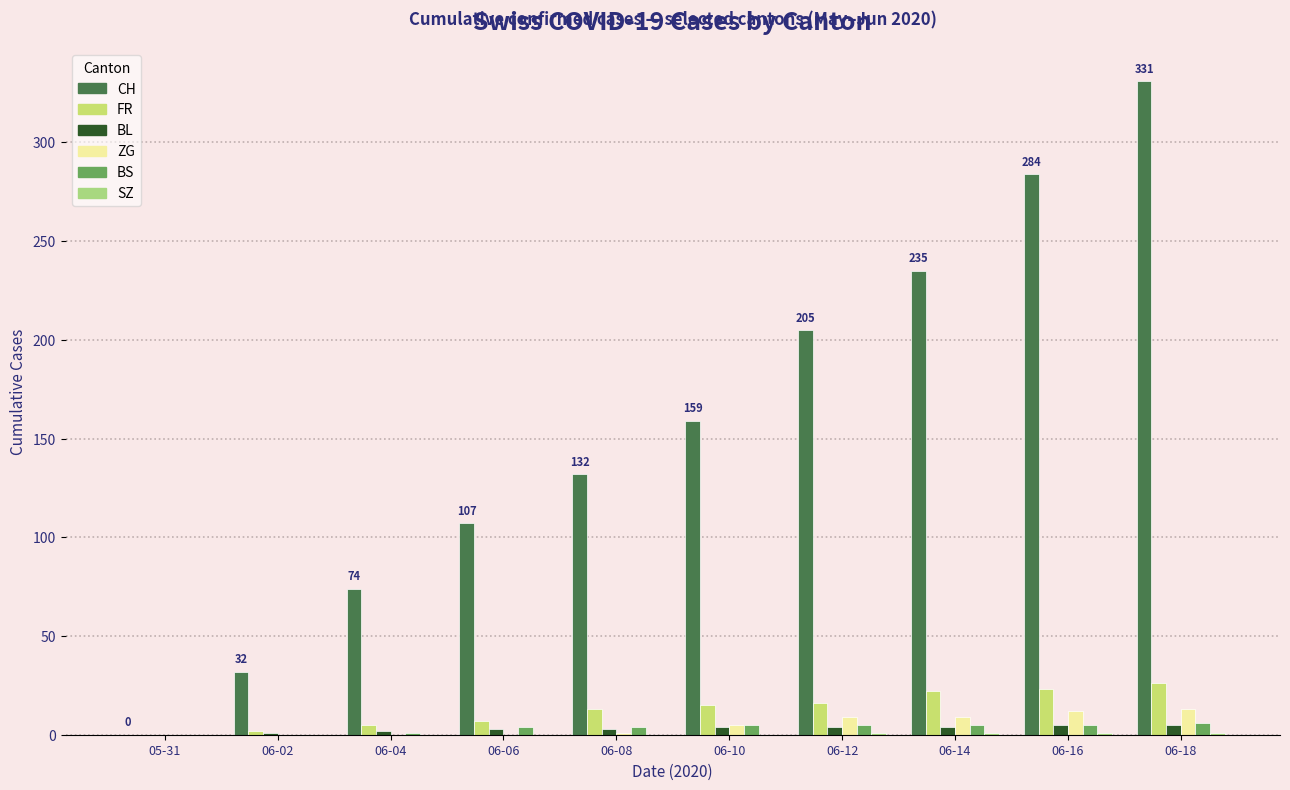

Reading left to right, what are all the values shown in this chart?

CH: 0	32	74	107	132	159	205	235	284	331
FR: 0	2	5	7	13	15	16	22	23	26
BL: 0	1	2	3	3	4	4	4	5	5
ZG: 0	0	0	0	1	5	9	9	12	13
BS: 0	0	1	4	4	5	5	5	5	6
SZ: 0	0	0	0	0	0	1	1	1	1